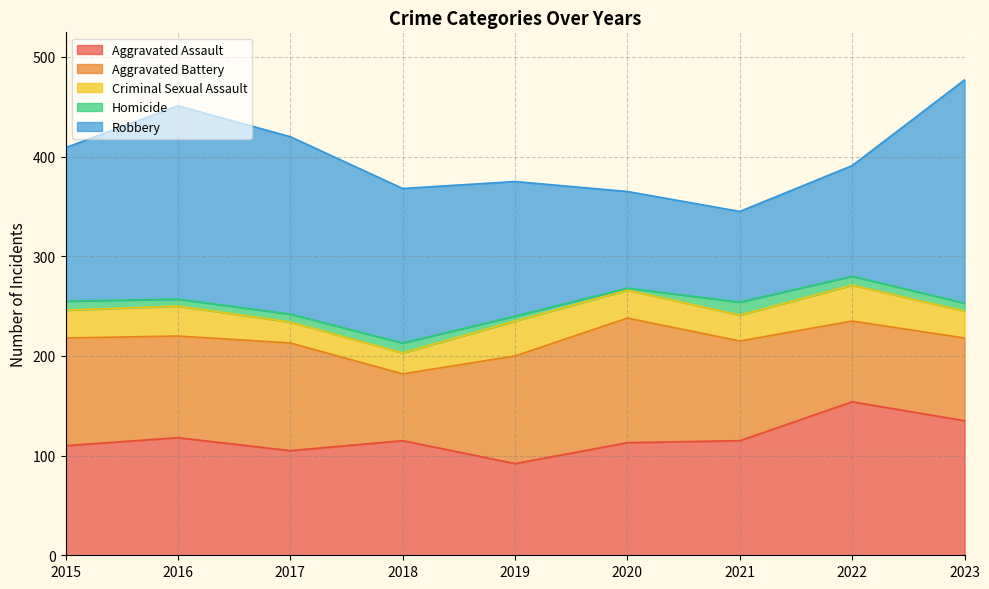

Is it true that Robbery equals 173 at 2022?

False